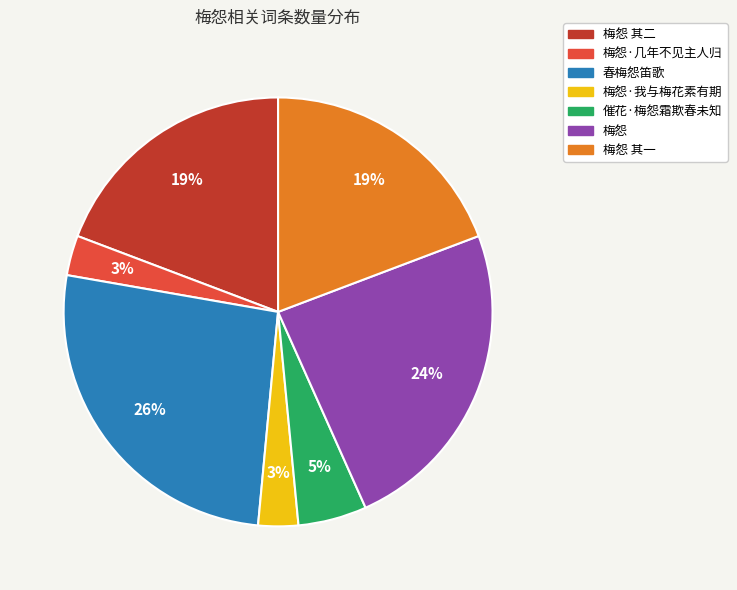

Is there a majority slice in this chart?

No